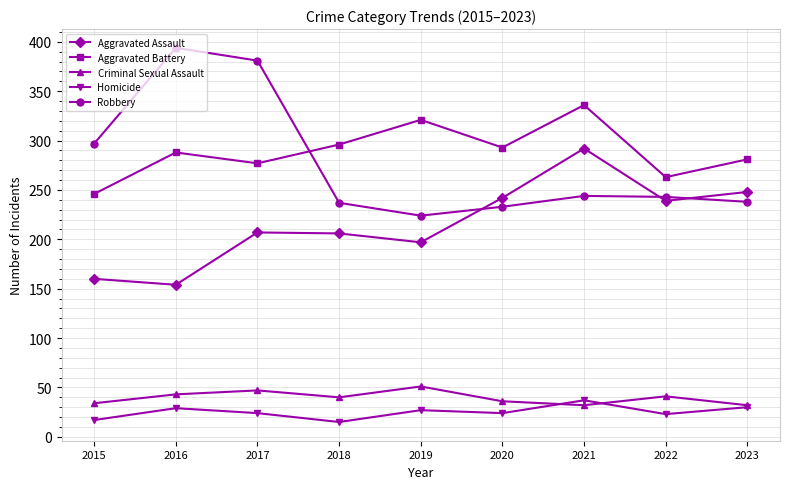

Is this an area chart (filled region under the line)?

No